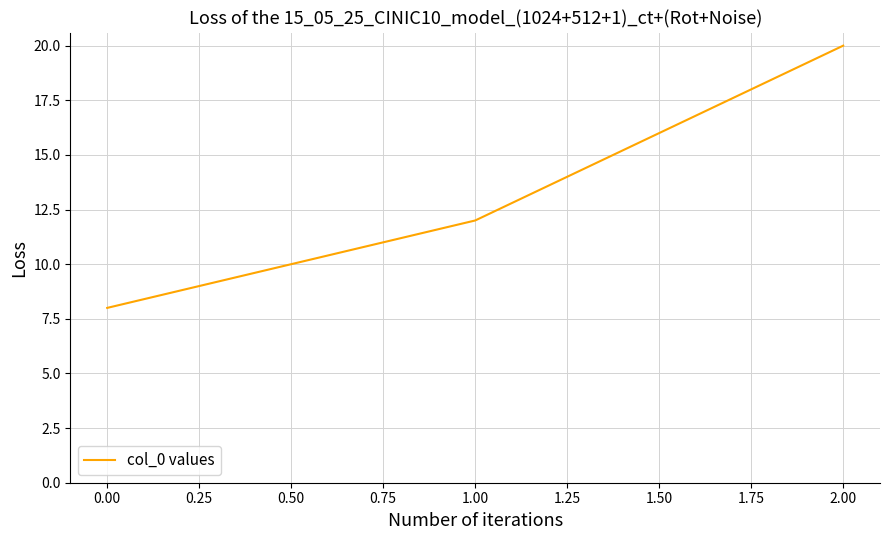

The value at 1.00 is 12. True or false?

True